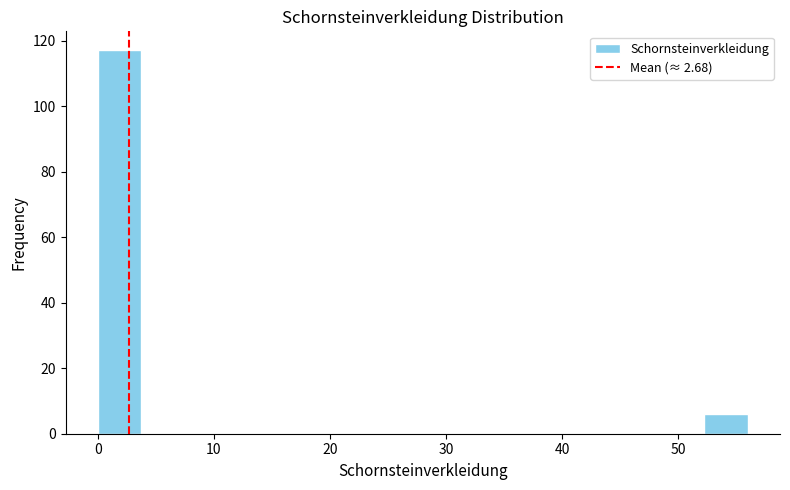

Read against the x-axis, roughly where is the centre of the tallest bar?

2